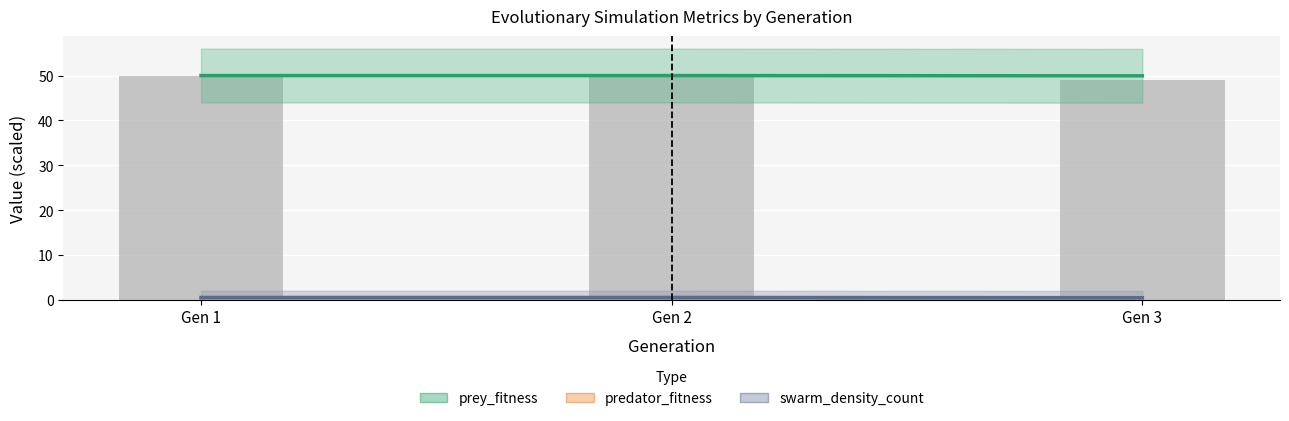

Which series has the widest spread of values?

prey_fitness (scaled)